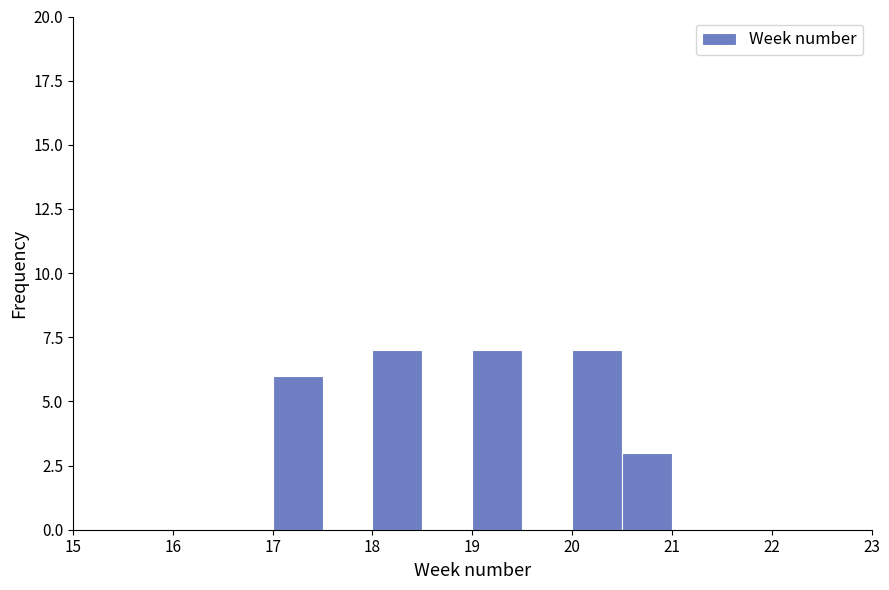

Reading left to right, transcribe this chart: for each bar, give the range it covers on the x-axis and its height. The values are not printed on the chart, so give them approximately, as read against the axis.

17.0 to 17.5: 6
17.5 to 18.0: 0
18.0 to 18.5: 7
18.5 to 19.0: 0
19.0 to 19.5: 7
19.5 to 20.0: 0
20.0 to 20.5: 7
20.5 to 21.0: 3